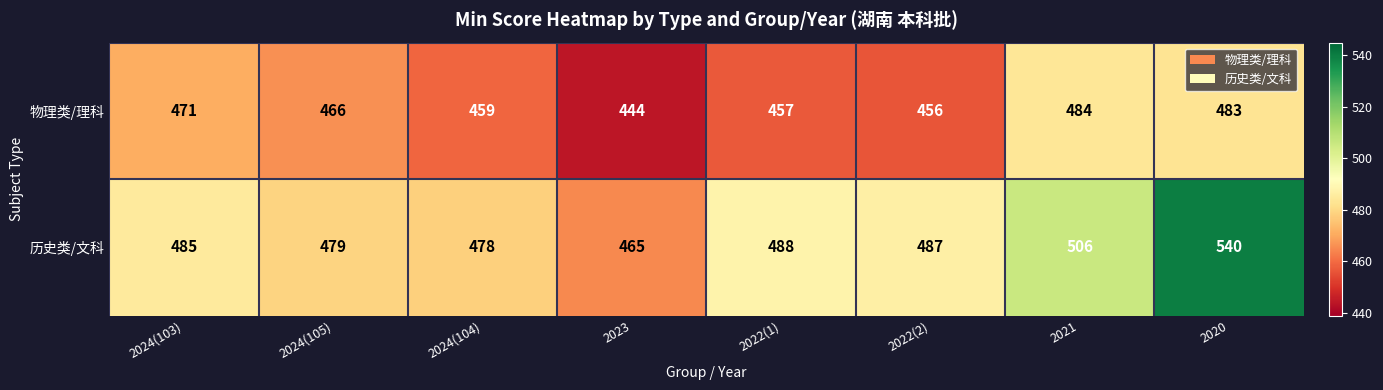

Where does the 物理类/理科 series first go above 466?

2024(103)